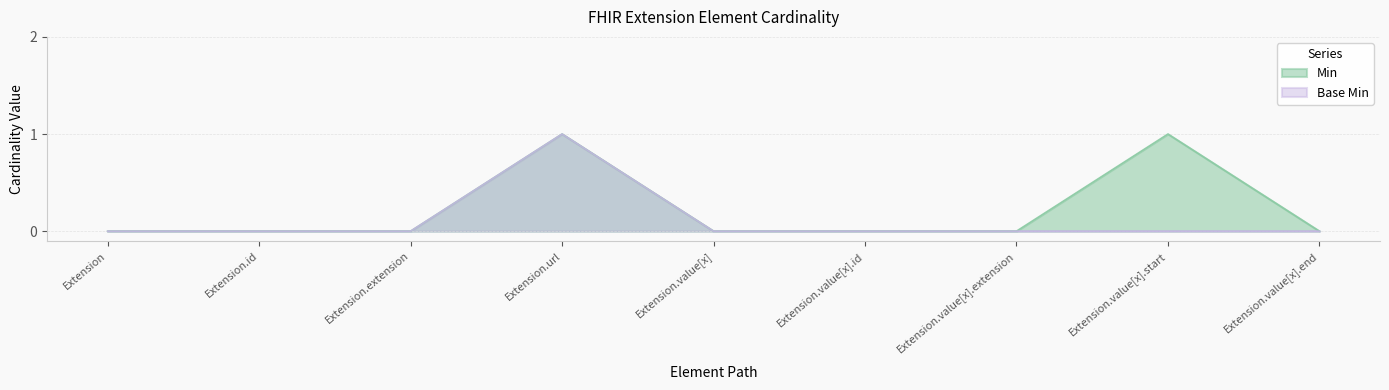

What is the difference between the maximum and second lowest values in the Min series?

1